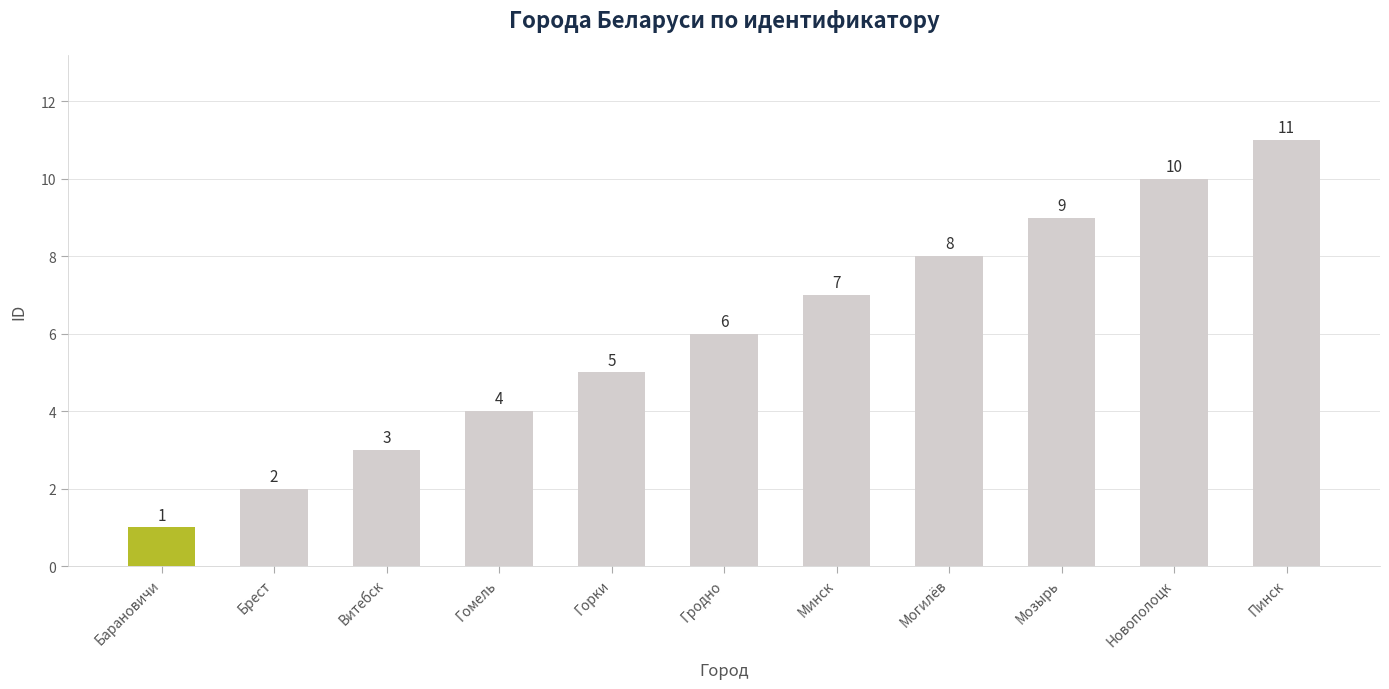

What is the difference between the maximum and minimum values?

10